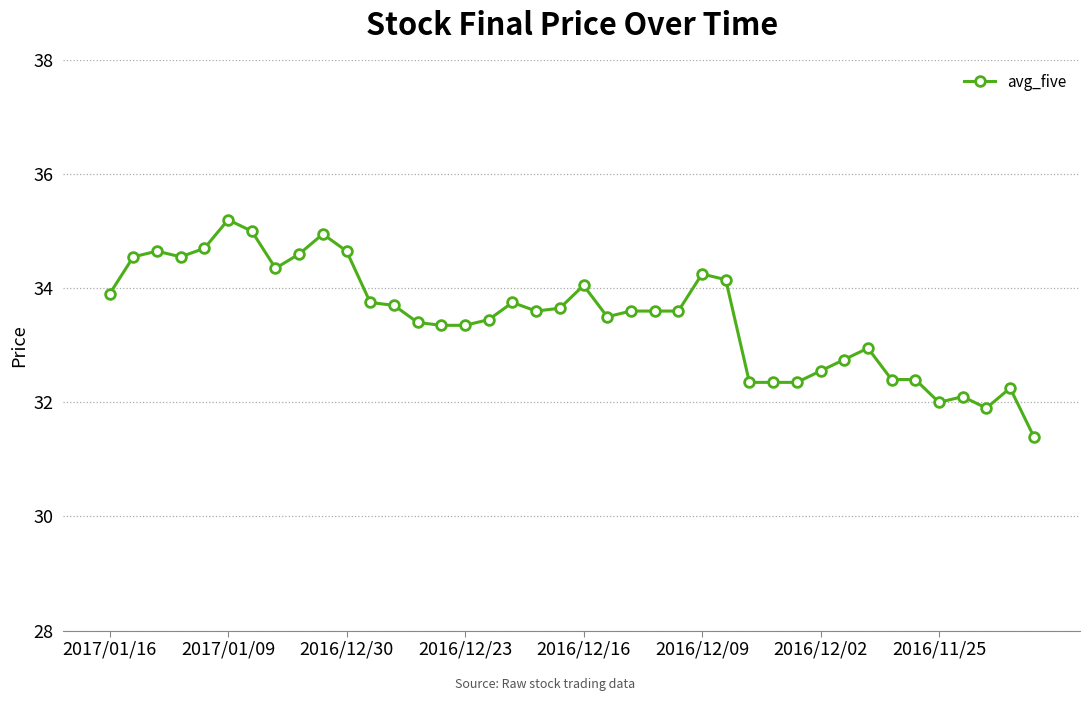

True or false: there are more than 2 points higher than both neighbors.

True